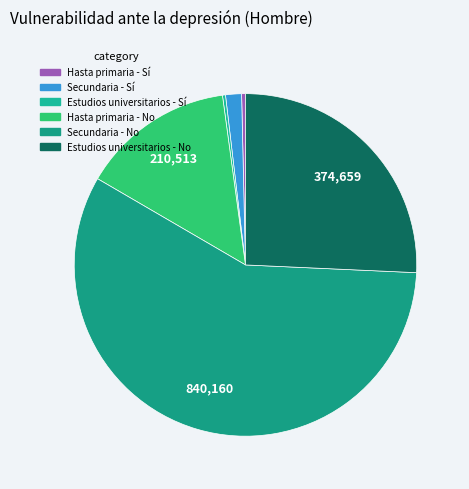

Count the number of slices in the pie.

6